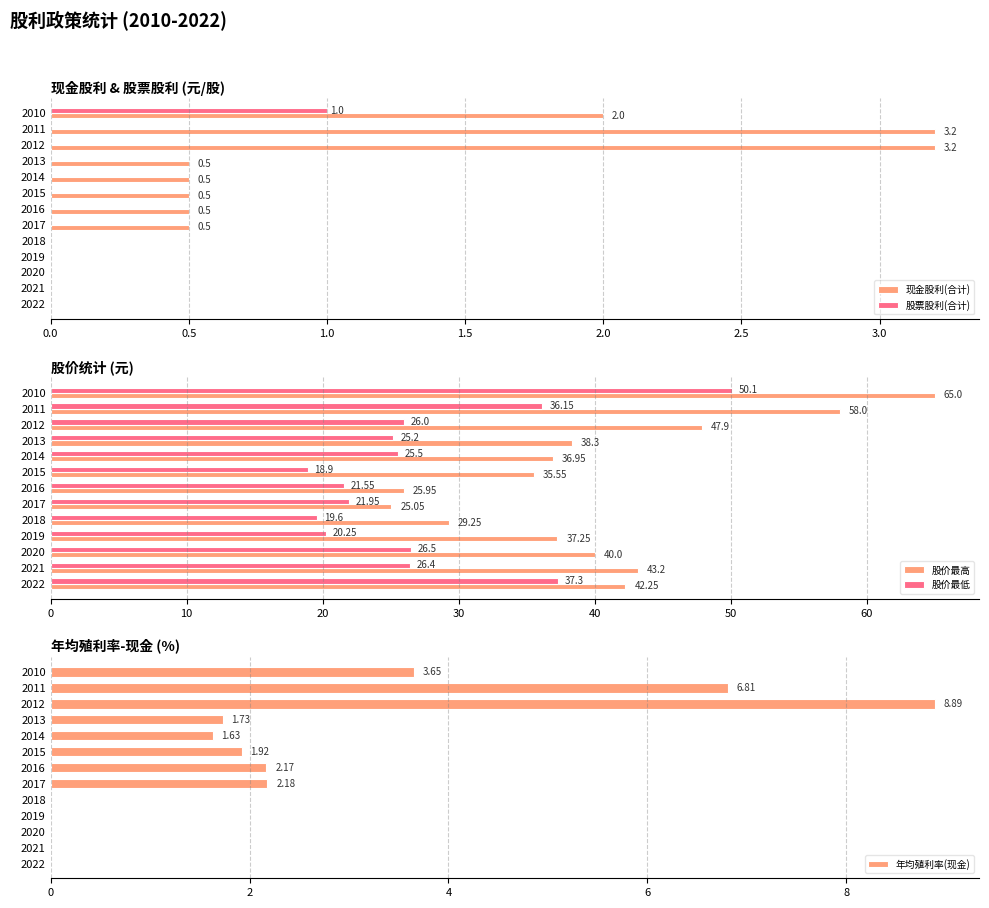

Is it true that 现金股利(合计) equals 4.4 at 2011?

False